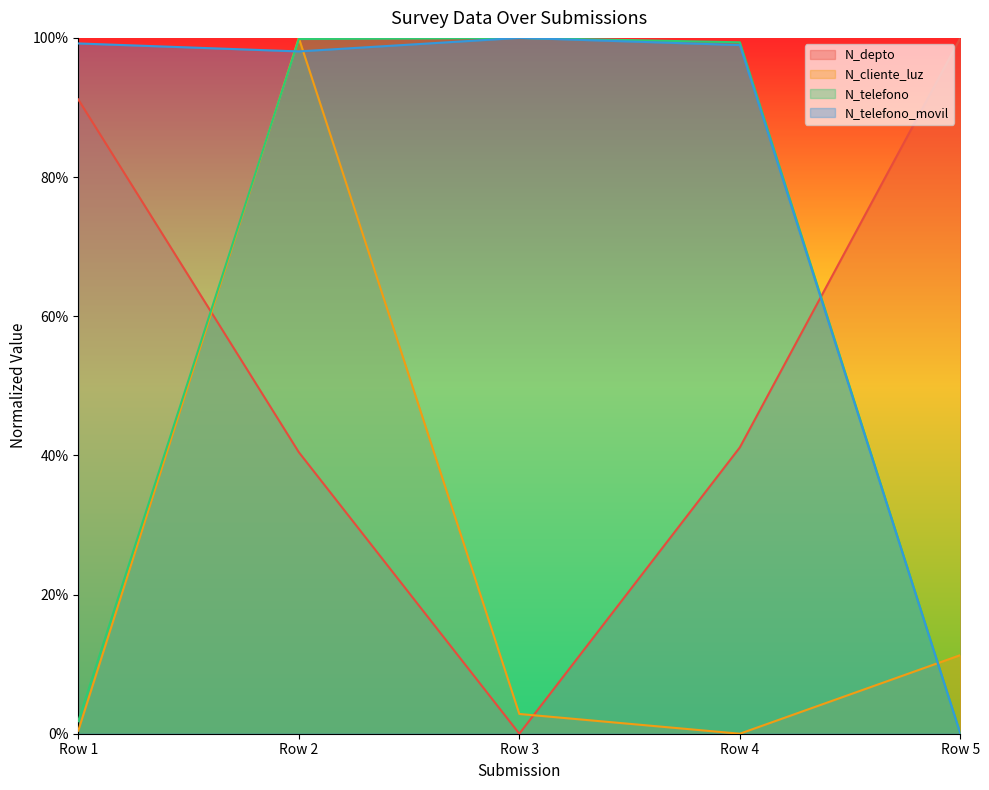

What is the difference between the second highest and second lowest values in the N_depto series?

0.5